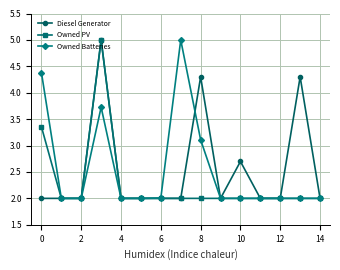

What is the value of the Owned Batteries point at the 14th from the left?

2.0